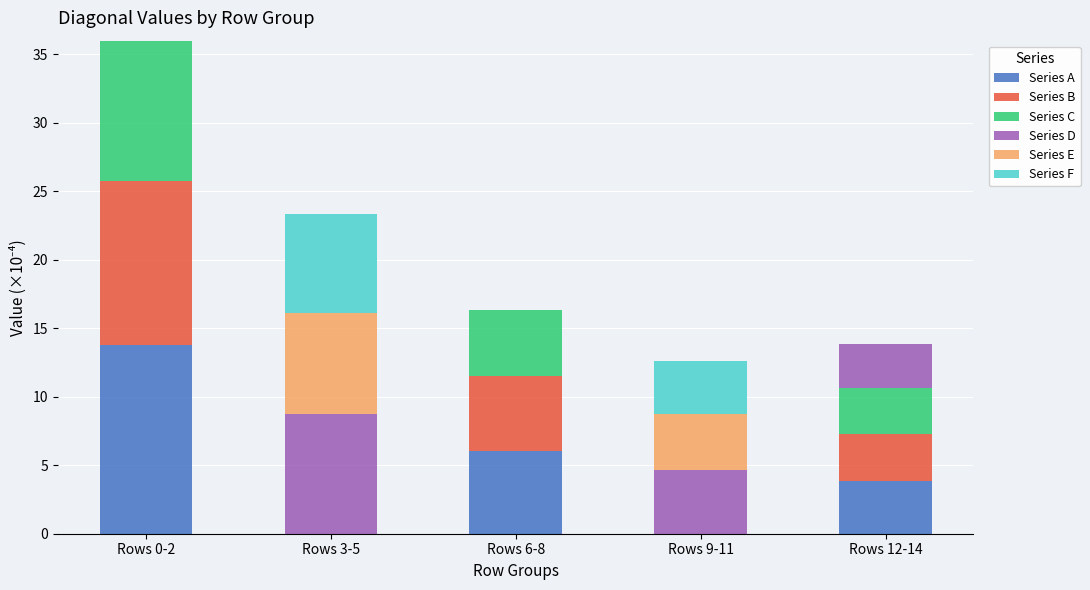

How many series are shown in this chart?

6